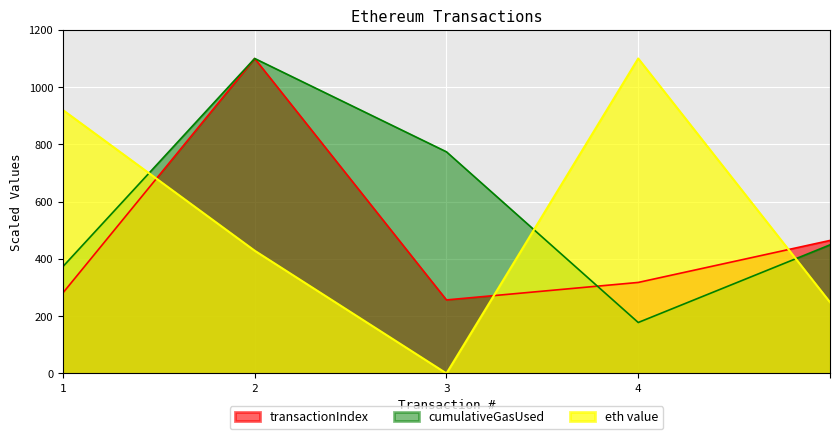

List the series in order of their overall mean, lowest first.

transactionIndex, eth value, cumulativeGasUsed